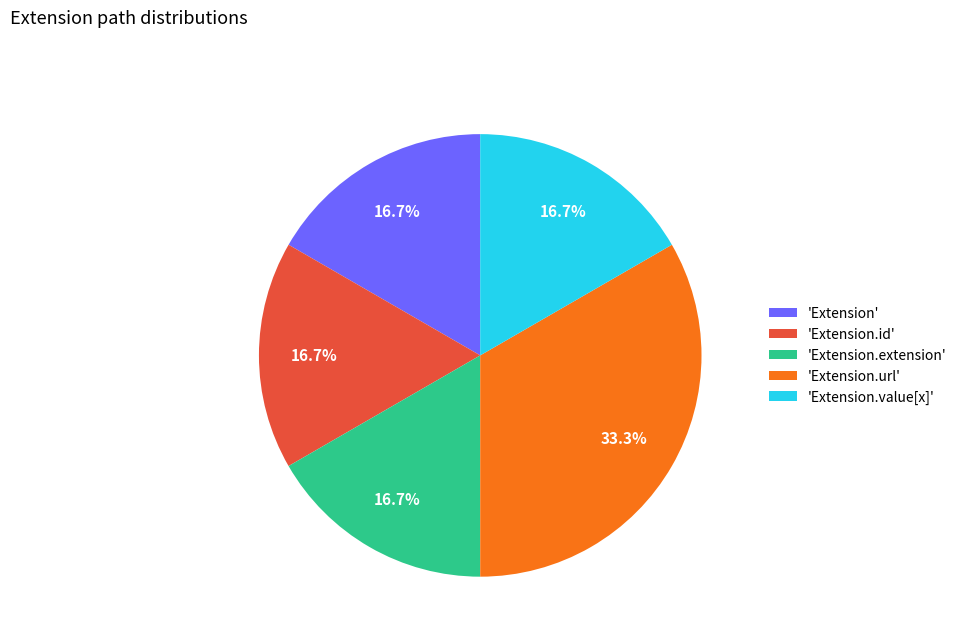

Which slice is the largest?

'Extension.url'